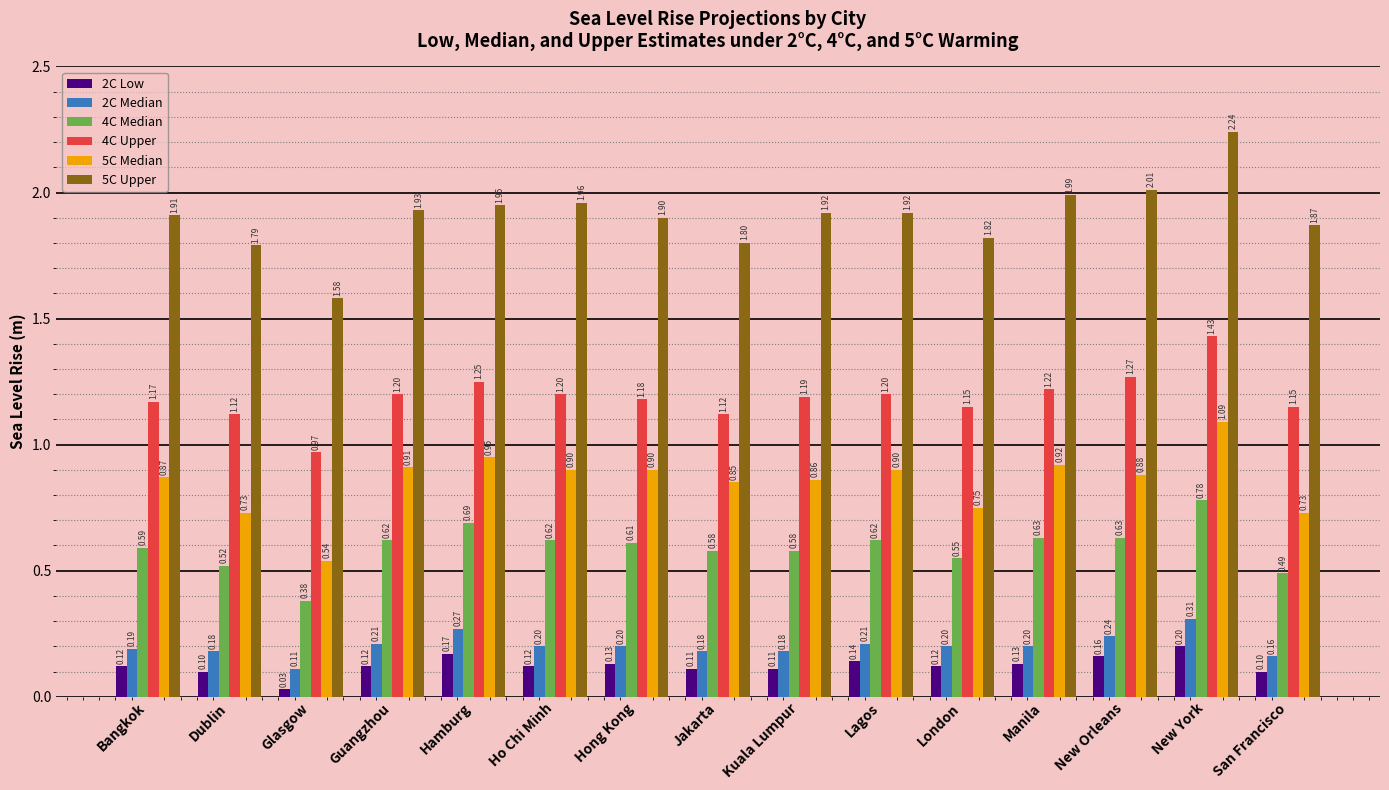

What are all the series names shown in the legend?

2C Low, 2C Median, 4C Median, 4C Upper, 5C Median, 5C Upper